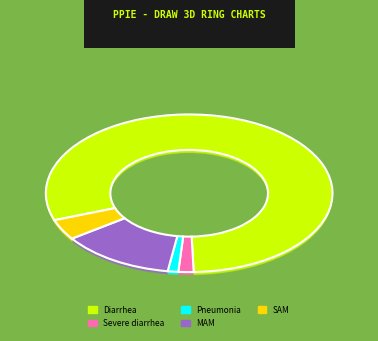

To the nearest percent, what percentage of the pie is SAM?

4%